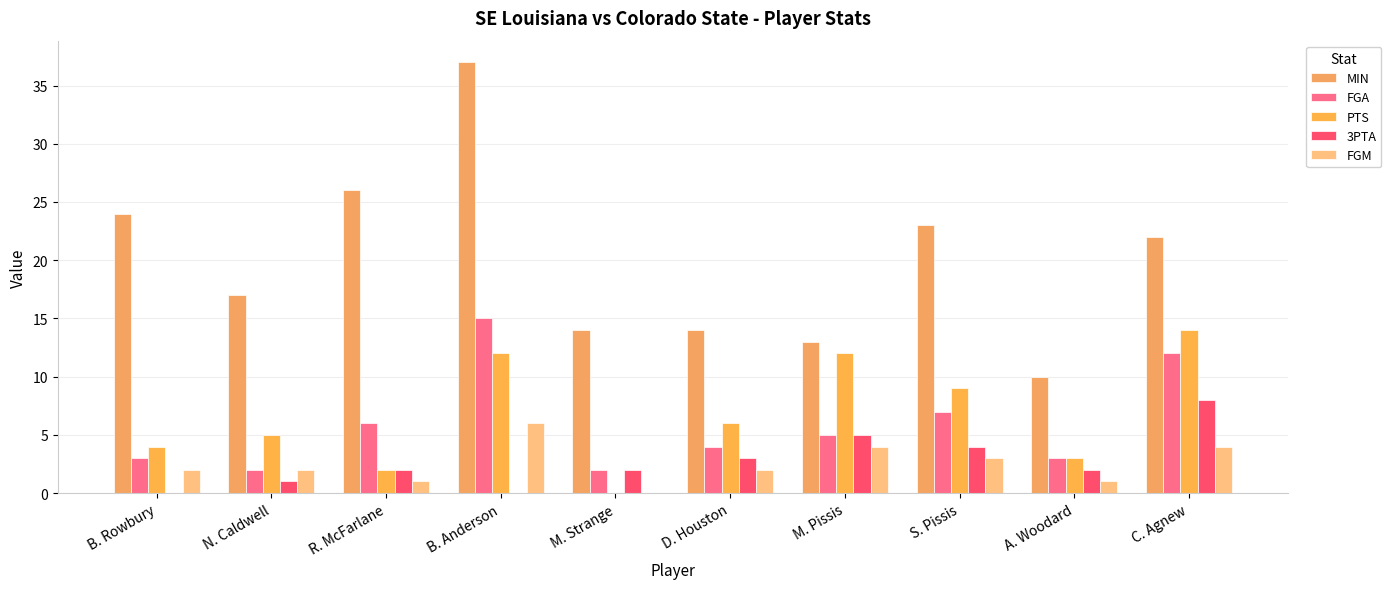

How many series are shown in this chart?

5